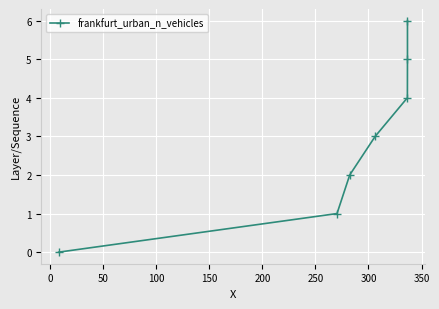

Does the chart display data point markers on the line(s)?

Yes